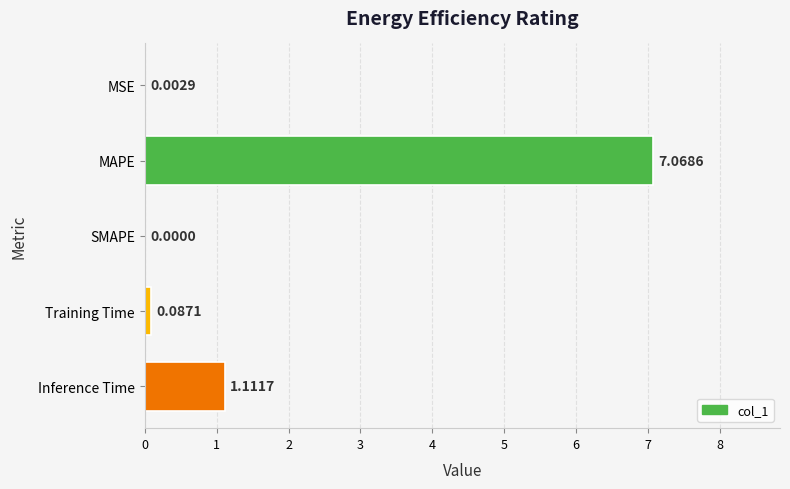

What is the change in value from SMAPE to Training Time?

+0.1